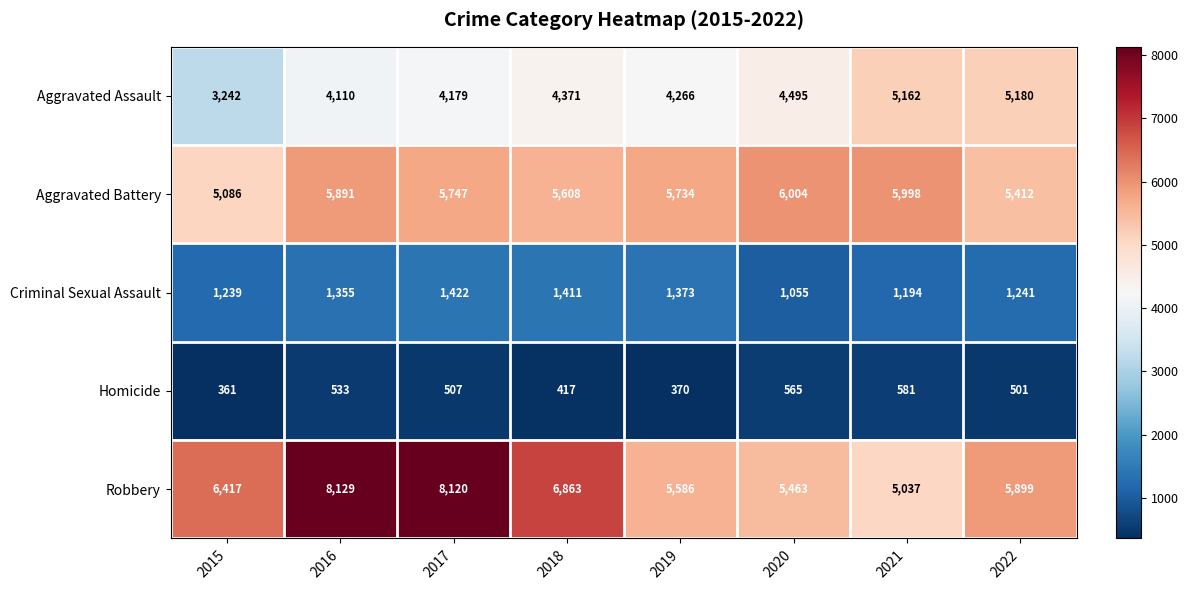

Which series changed the most between 2018 and 2022?

Robbery